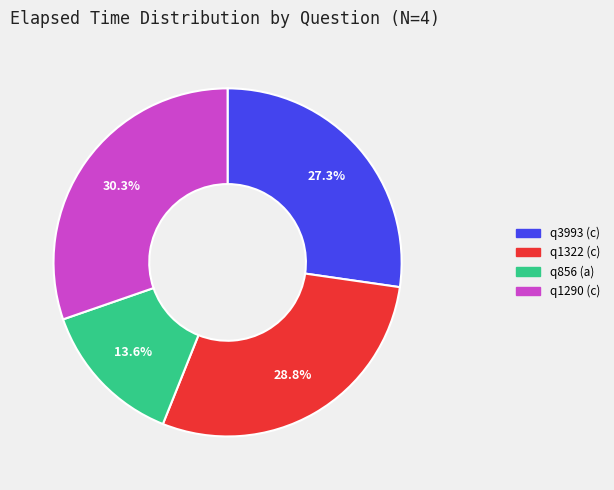

To the nearest percent, what percentage of the pie is q3993 (c)?

27%